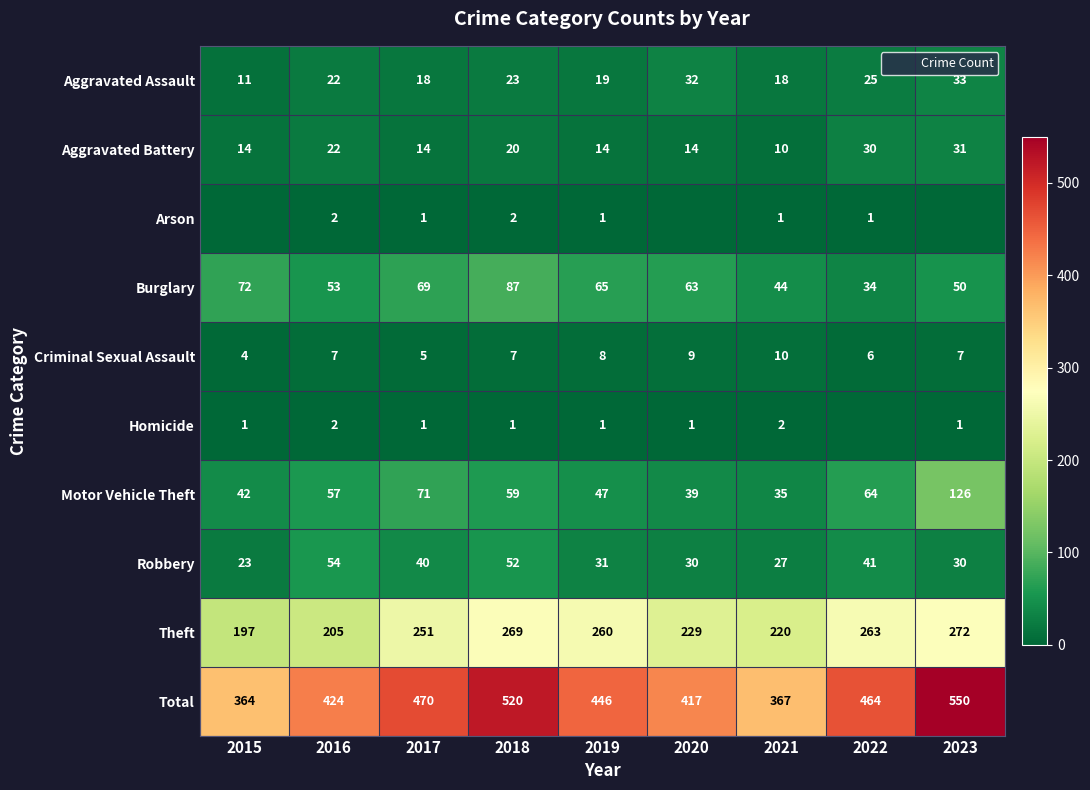

Which has a higher value, 2023 or 2019?

2023